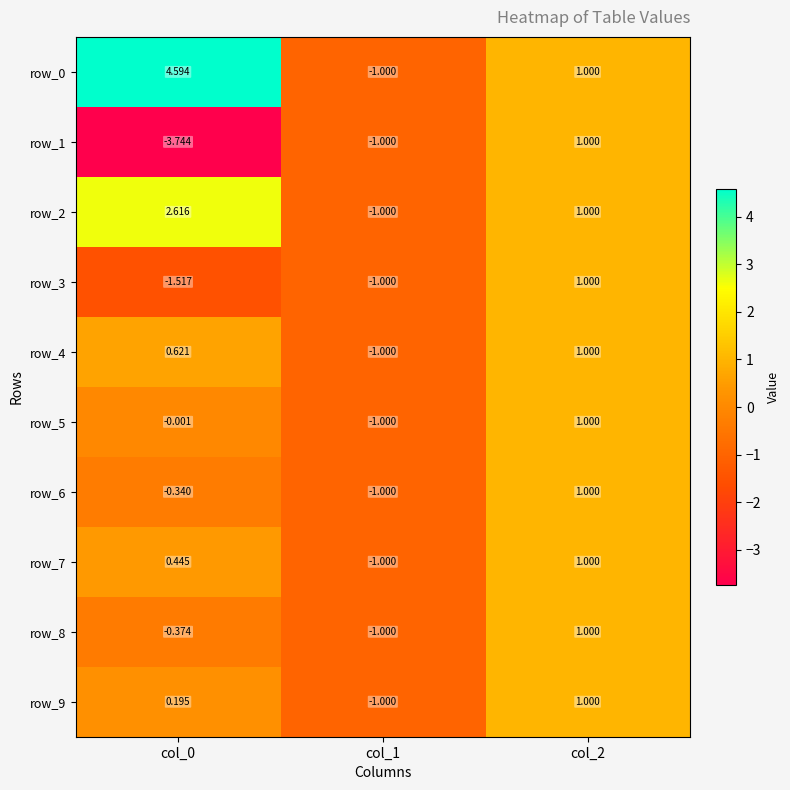

Is the value of row_1 at col_0 greater than the value of row_3 at col_1?

No